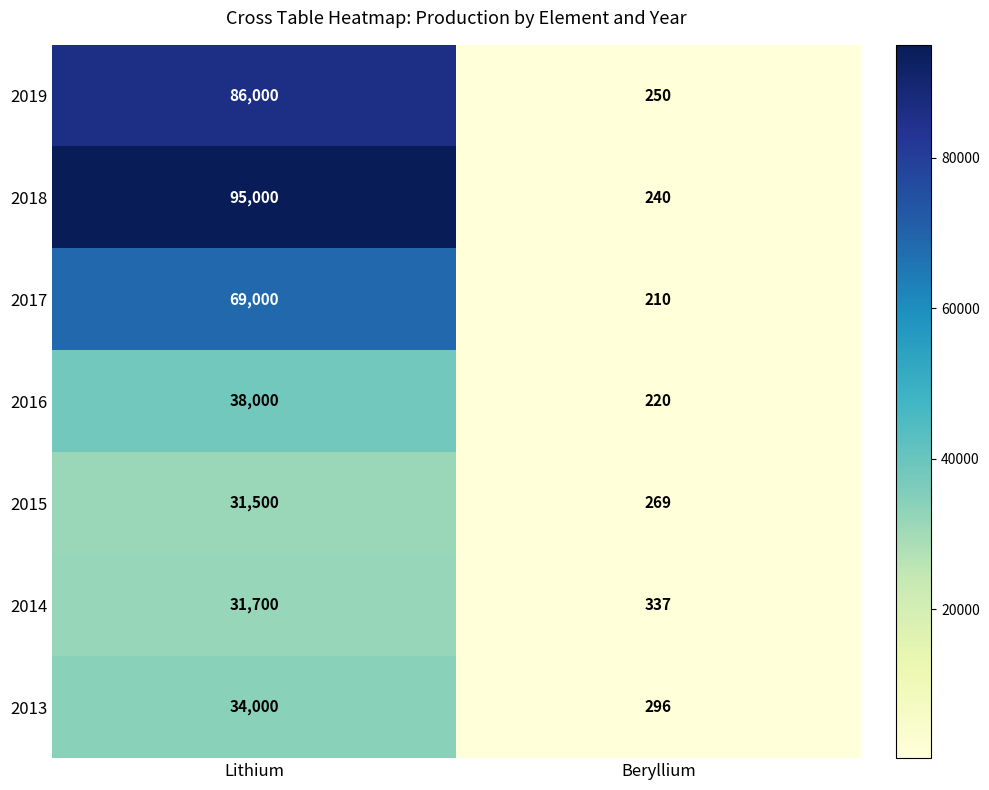

What is the greatest value displayed?

95000